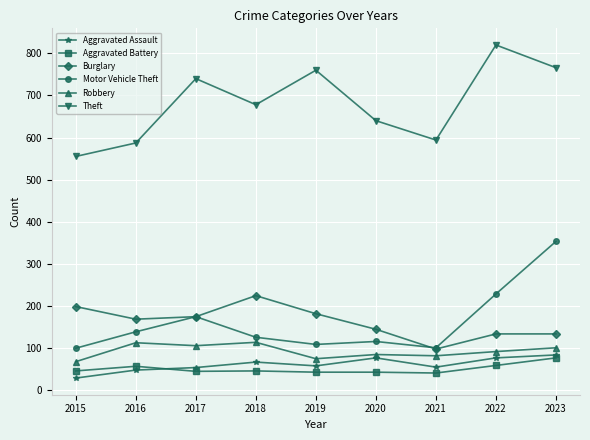

What is the smallest value displayed?

28